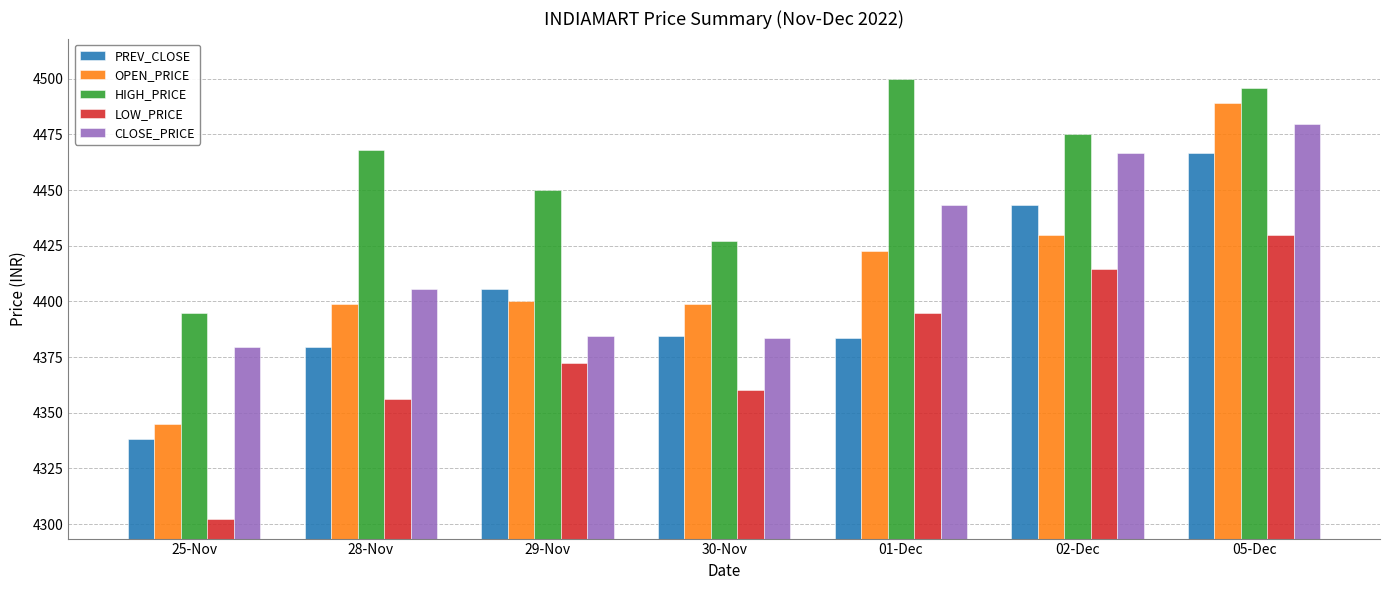

What is the spread (max minus min) of values at 30-Nov?

67.0